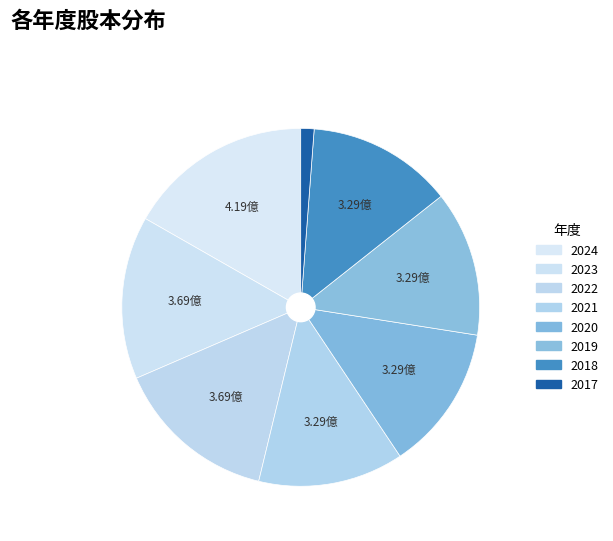

Combined, do 2021 and 2024 account for over 50%?

No